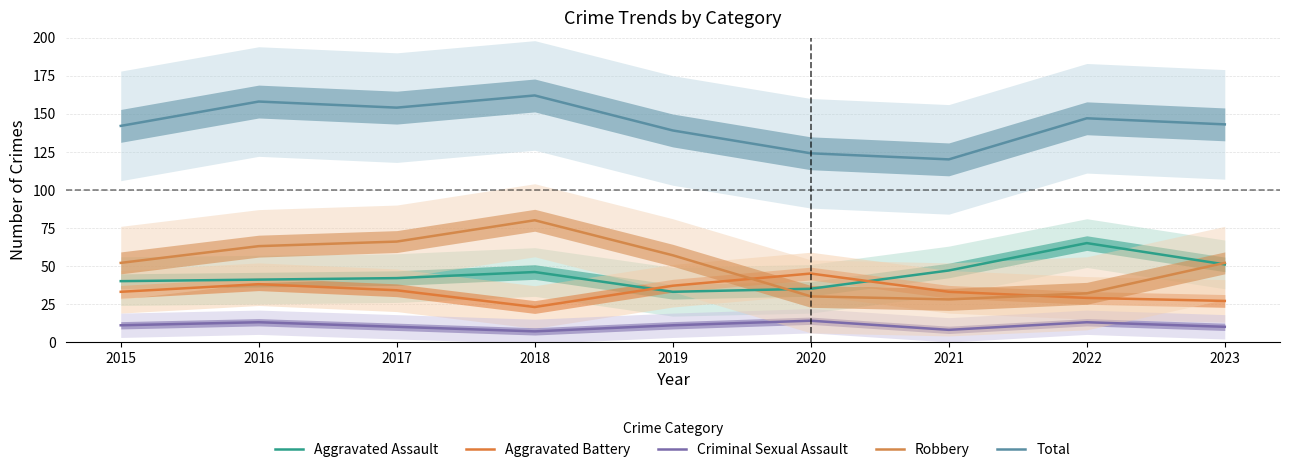

What is the difference between the Robbery values at 2017 and 2018?

14